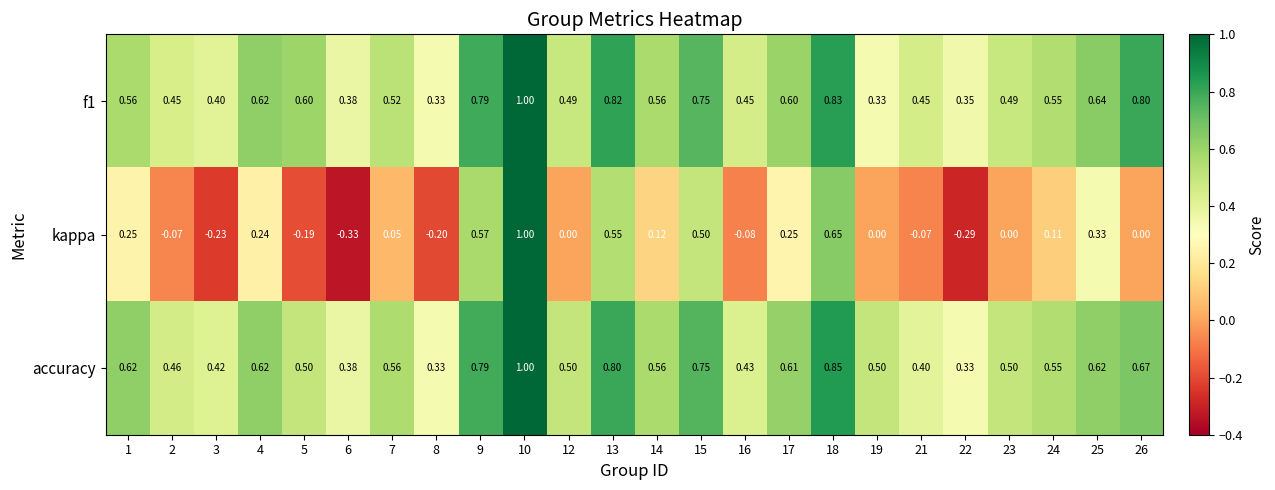

Between 9 and 14, which series saw the biggest shift?

kappa